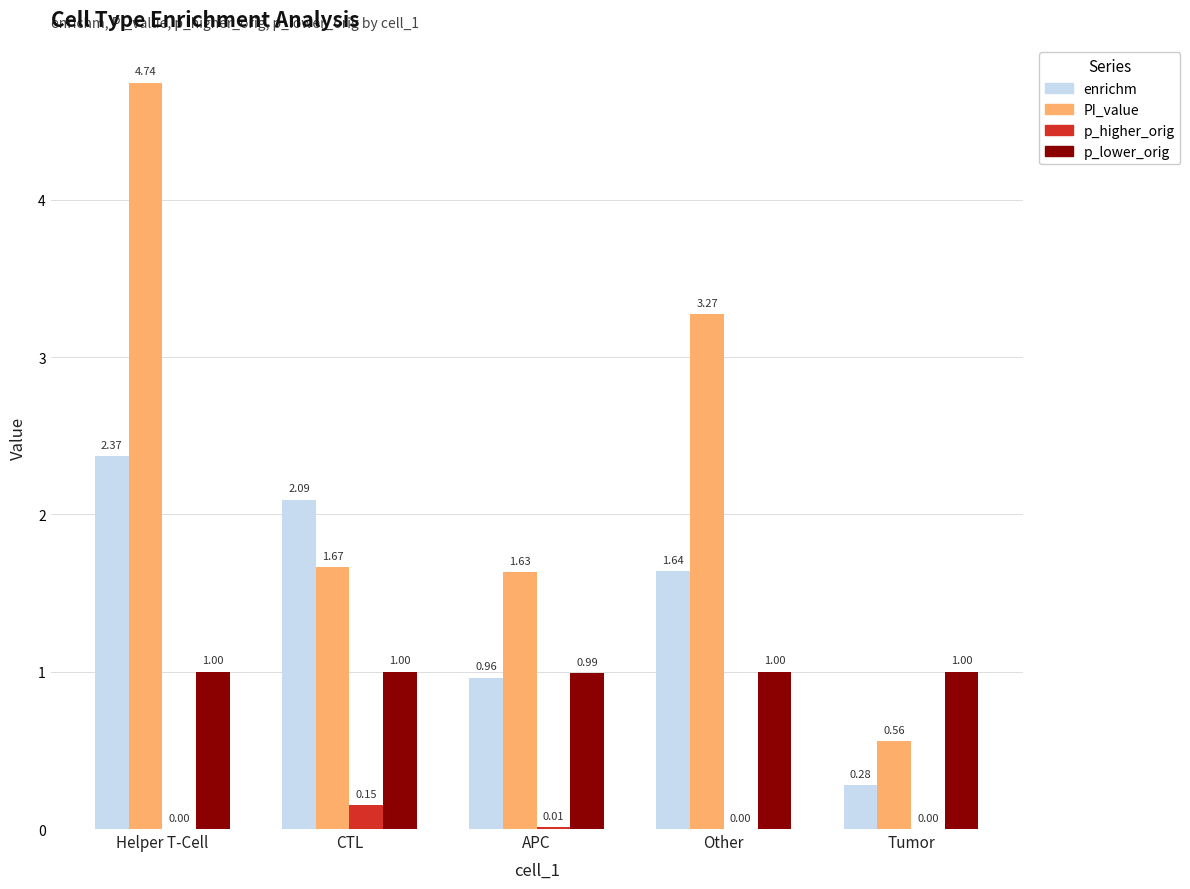

What is the sum of all p_lower_orig values?

5.0